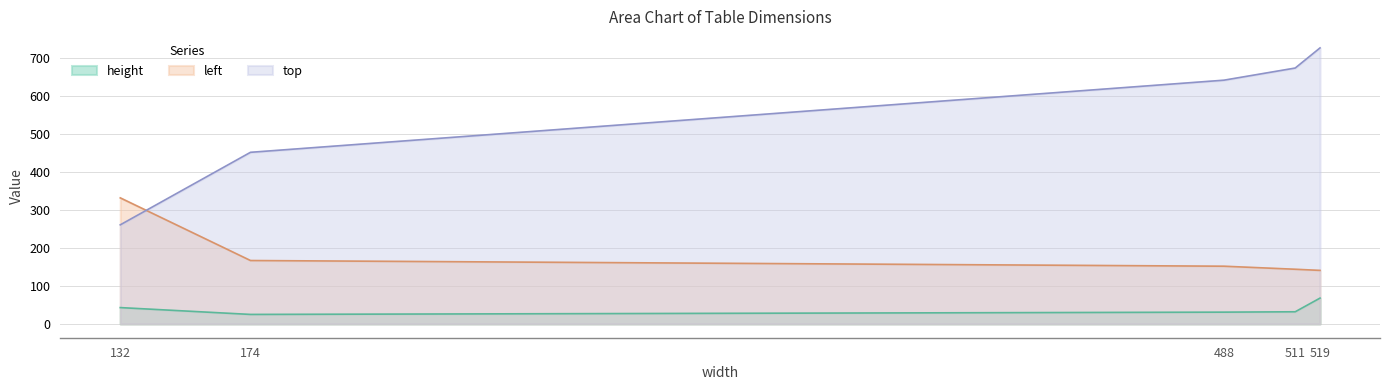

Reading left to right, extract all data points from this chart.

height: 43	25	31	32	68
left: 332	167	152	144	141
top: 261	452	642	674	727